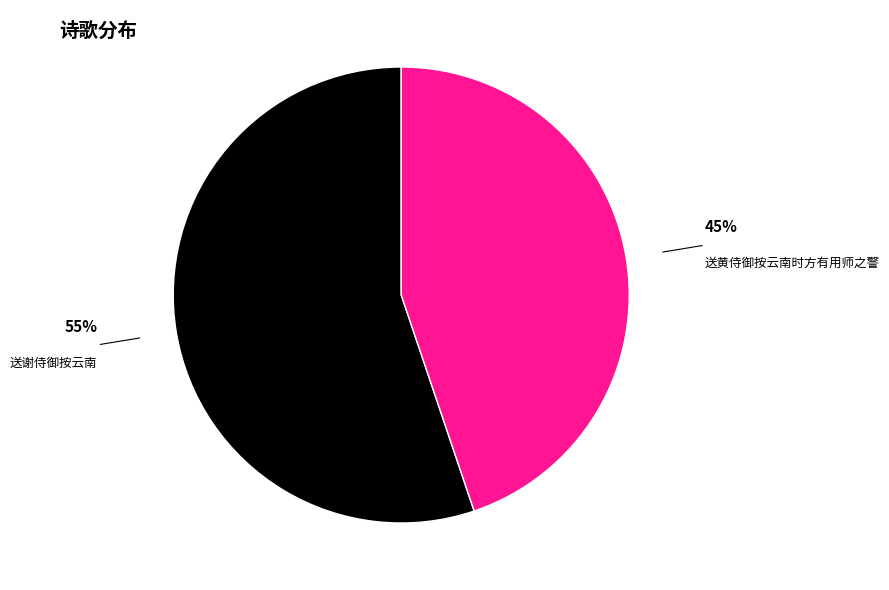

How many slices are in this pie chart?

2